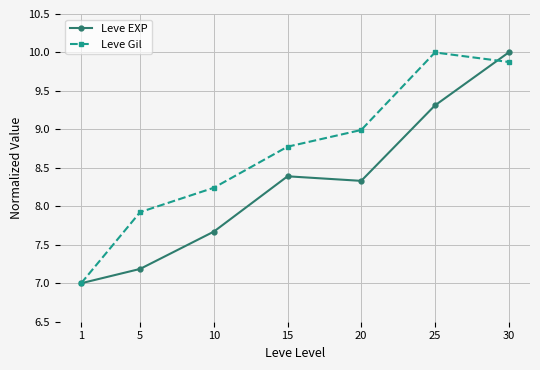

What is the minimum value shown in the chart?

7.0